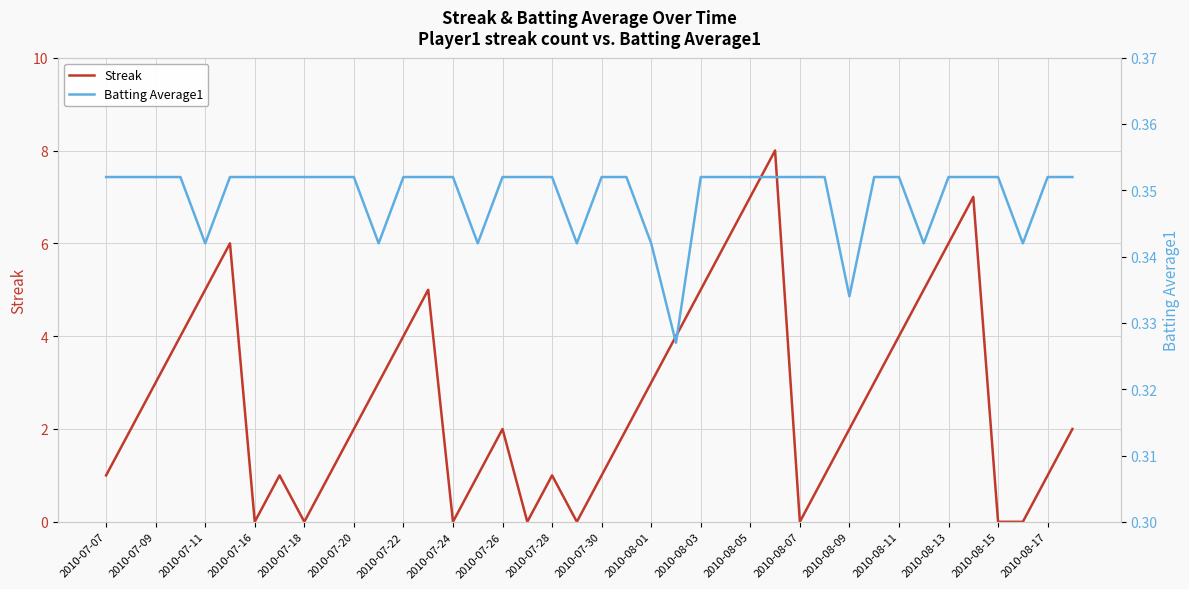

What is the highest value of the Streak series?

8